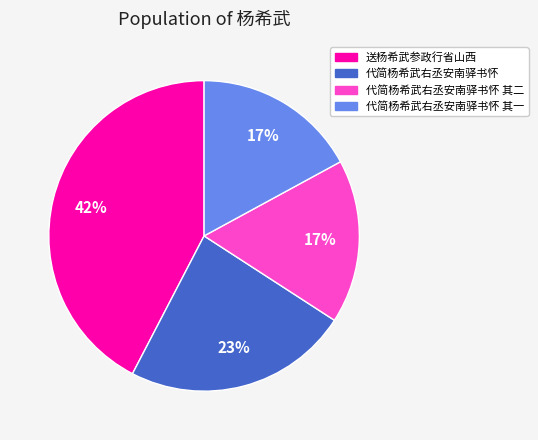

Is the sum of 代简杨希武右丞安南驿书怀 其一 and 代简杨希武右丞安南驿书怀 其二 greater than half?

No